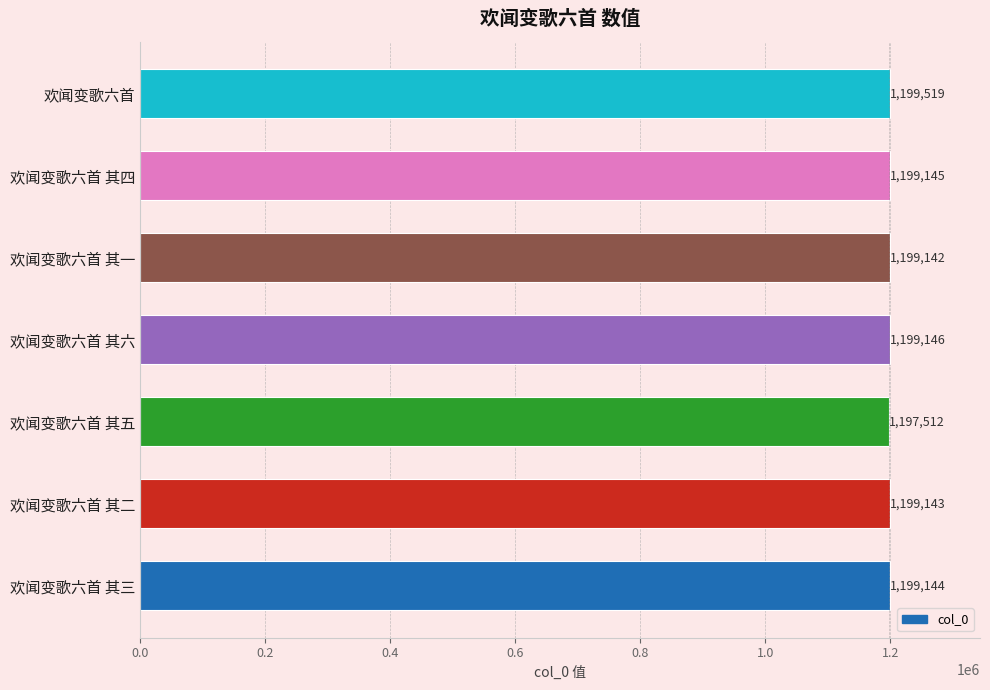

Rank the categories by value from highest to lowest.

欢闻变歌六首, 欢闻变歌六首 其六, 欢闻变歌六首 其四, 欢闻变歌六首 其三, 欢闻变歌六首 其二, 欢闻变歌六首 其一, 欢闻变歌六首 其五